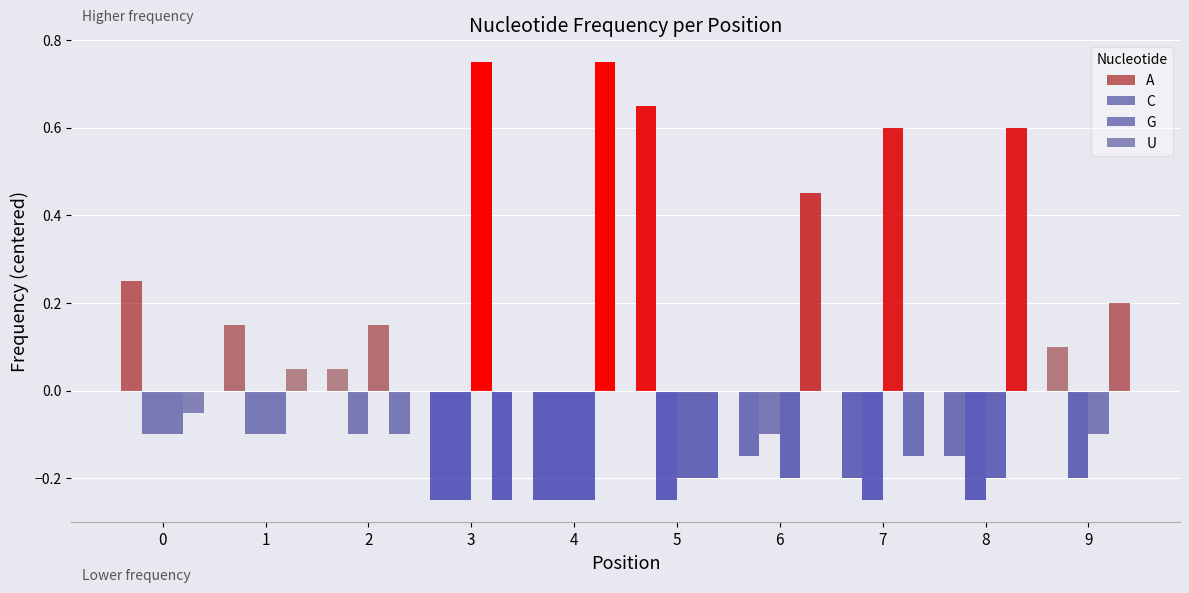

True or false: A has a value of -0.1 at 6.

True